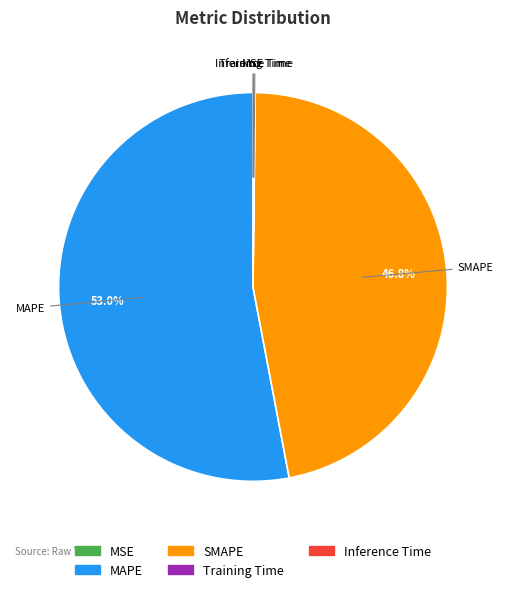

Combined, do MAPE and SMAPE account for over 50%?

Yes